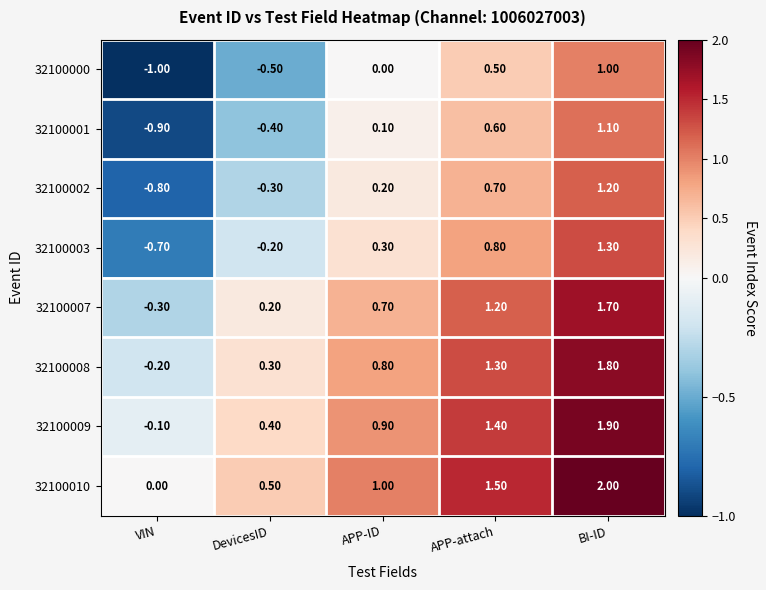

At which label does 32100001 reach its peak?

BI-ID